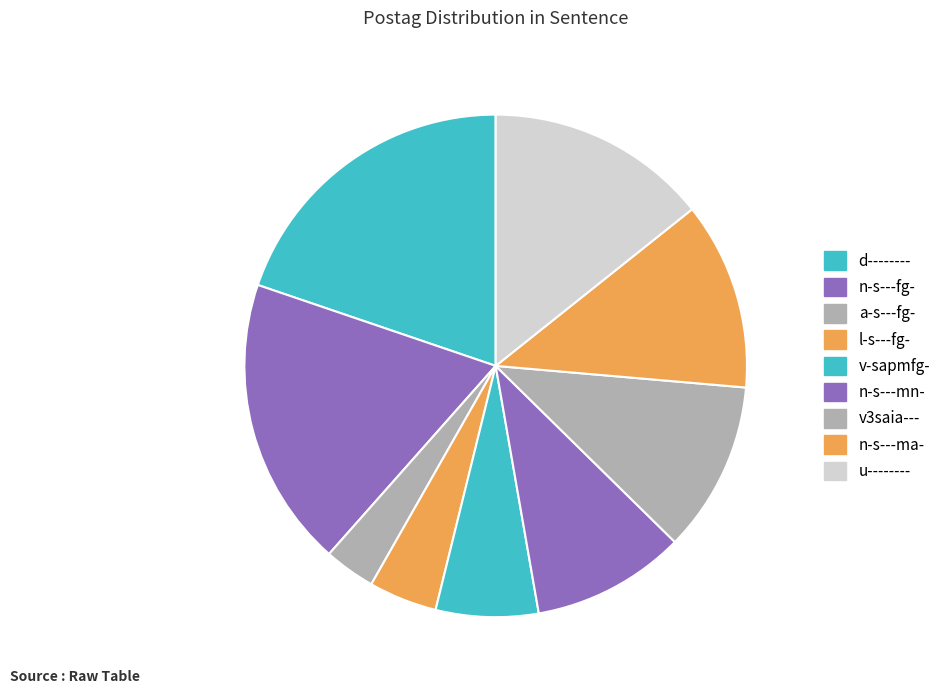

Count the number of slices in the pie.

9